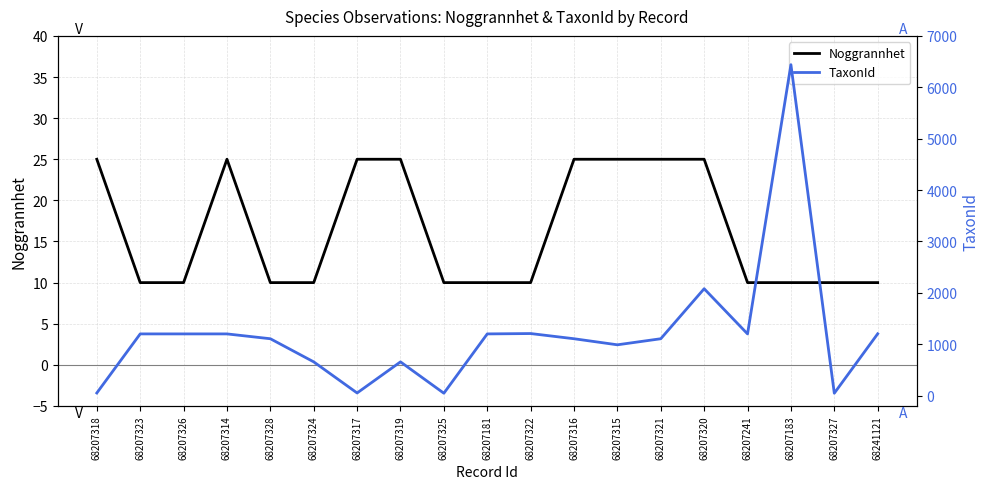

Reading left to right, extract all data points from this chart.

Noggrannhet: 68207318=25	68207323=10	68207326=10	68207314=25	68207328=10	68207324=10	68207317=25	68207319=25	68207325=10	68207181=10	68207322=10	68207316=25	68207315=25	68207321=25	68207320=25	68207241=10	68207183=10	68207327=10	68241121=10
TaxonId: 68207318=53	68207323=1202	68207326=1202	68207314=1202	68207328=1108	68207324=658	68207317=53	68207319=658	68207325=48	68207181=1202	68207322=1209	68207316=1108	68207315=990	68207321=1108	68207320=2081	68207241=1202	68207183=6440	68207327=48	68241121=1204